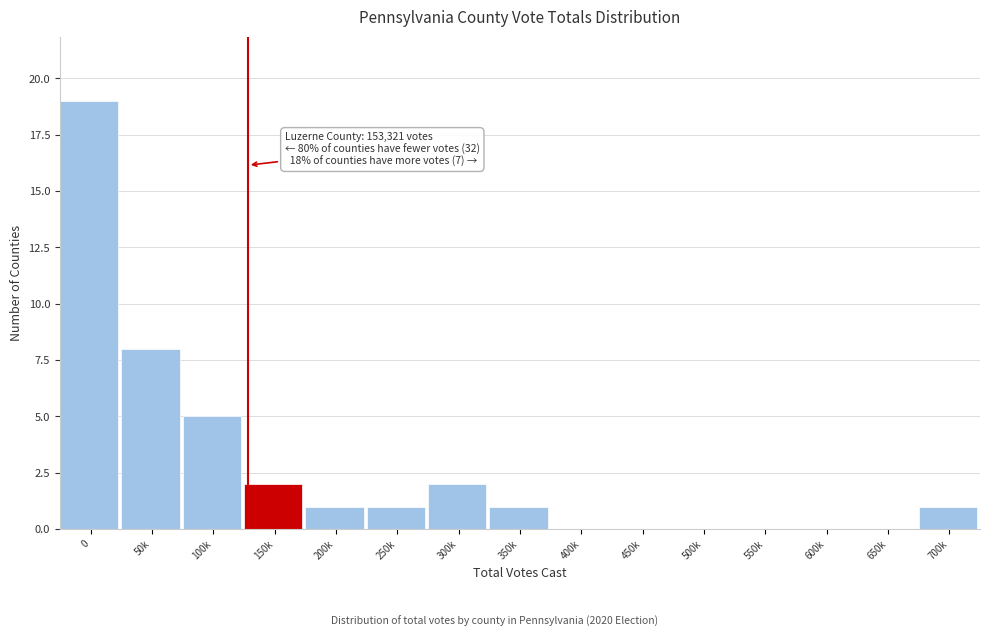

Reading left to right, extract all data points from this chart.

0=19	50k=8	100k=5	150k=2	200k=1	250k=1	300k=2	350k=1	400k=0	450k=0	500k=0	550k=0	600k=0	650k=0	700k=1